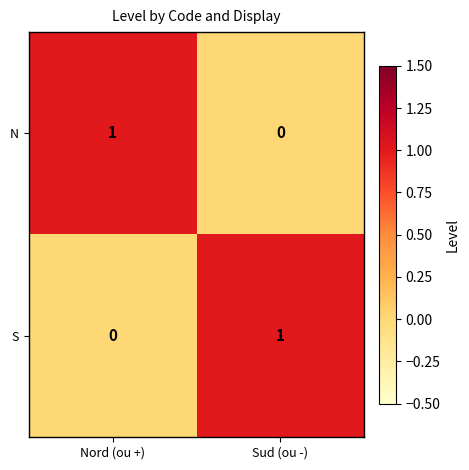

What is the highest value of the S series?

1